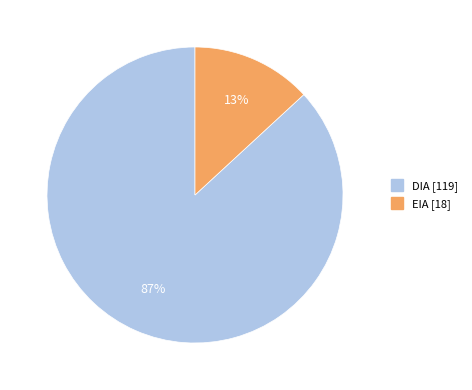

Does EIA account for over 50% of the chart?

No